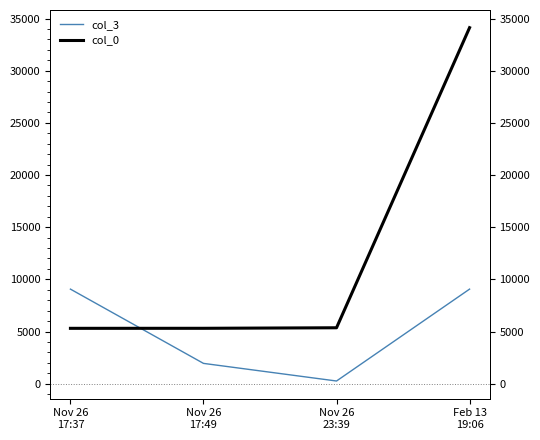

Rank the categories by col_3 value from lowest to highest.

Nov 26
23:39, Nov 26
17:49, Nov 26
17:37, Feb 13
19:06